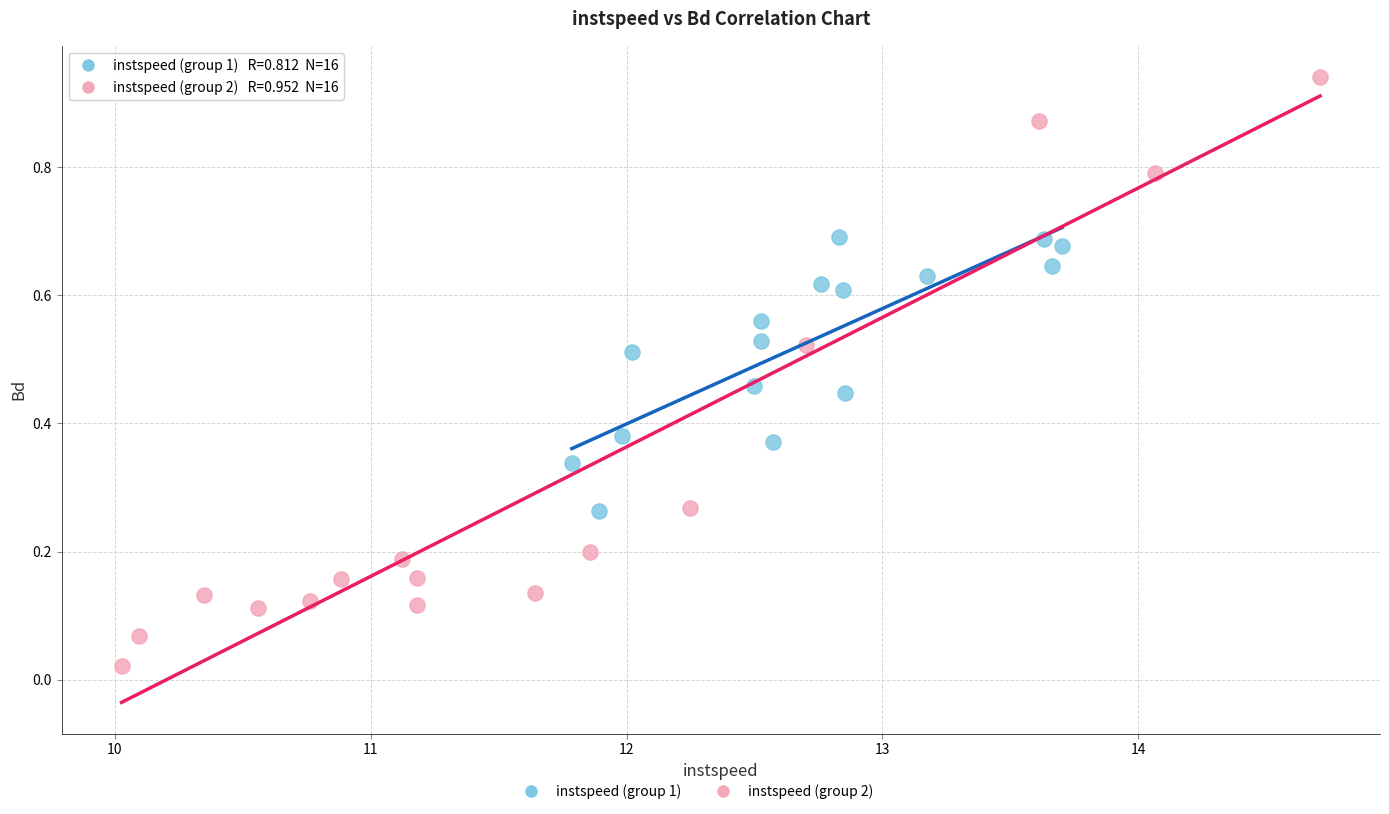

Which series has the widest spread of Y values?

instspeed (group 2)